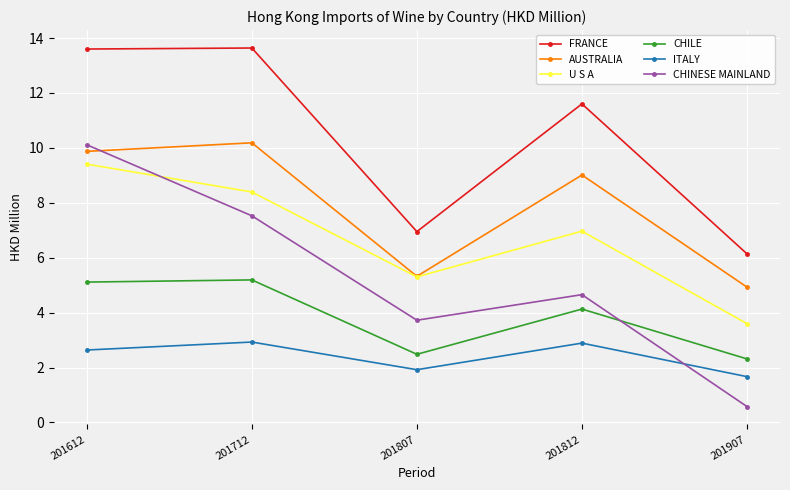

What is the value of the ITALY point at the 5th from the left?

1.7